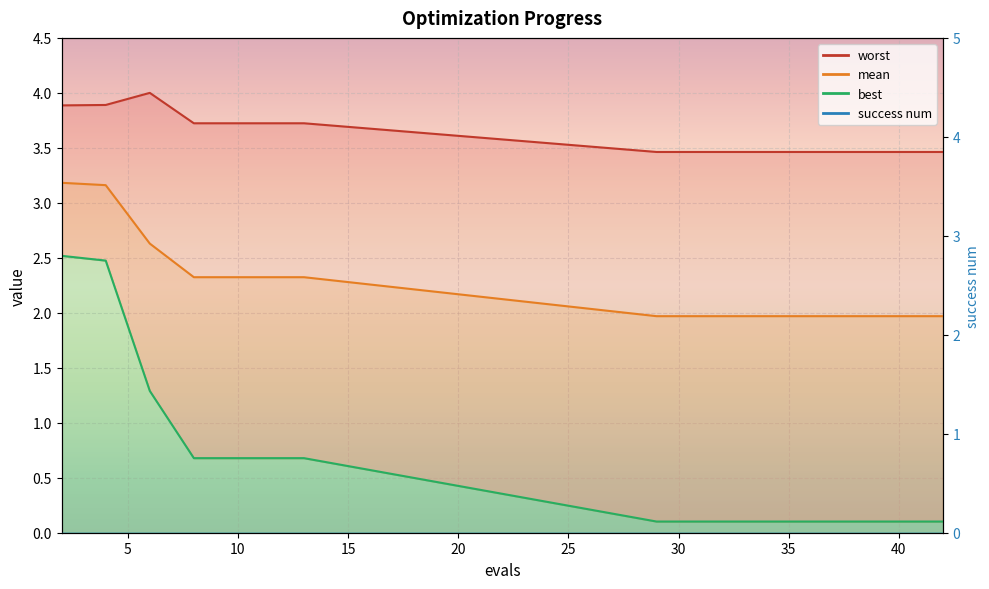

True or false: worst and mean cross at least once.

False